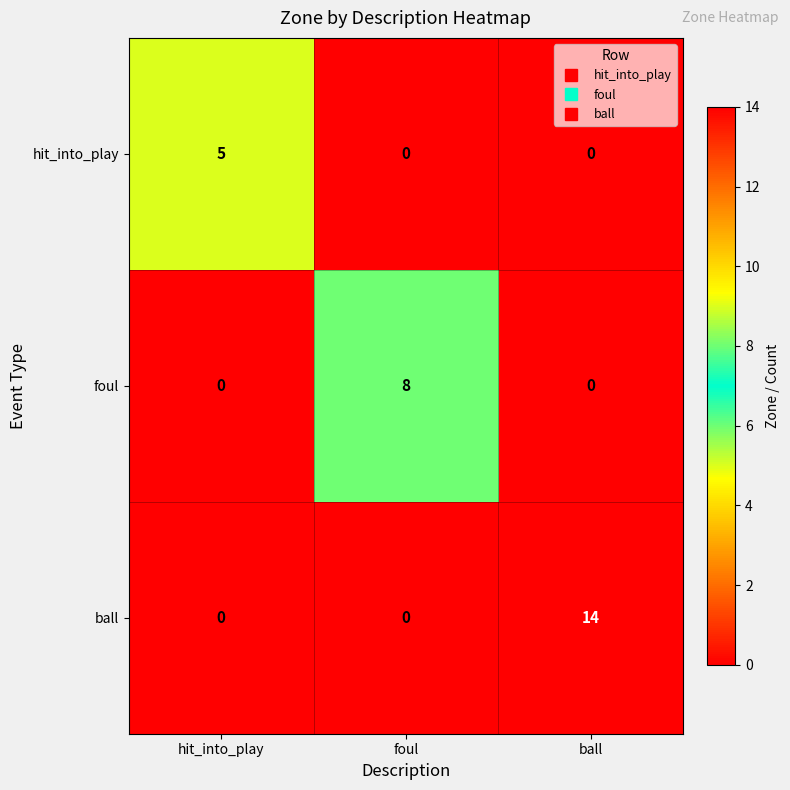

How many data points does each series have?

3